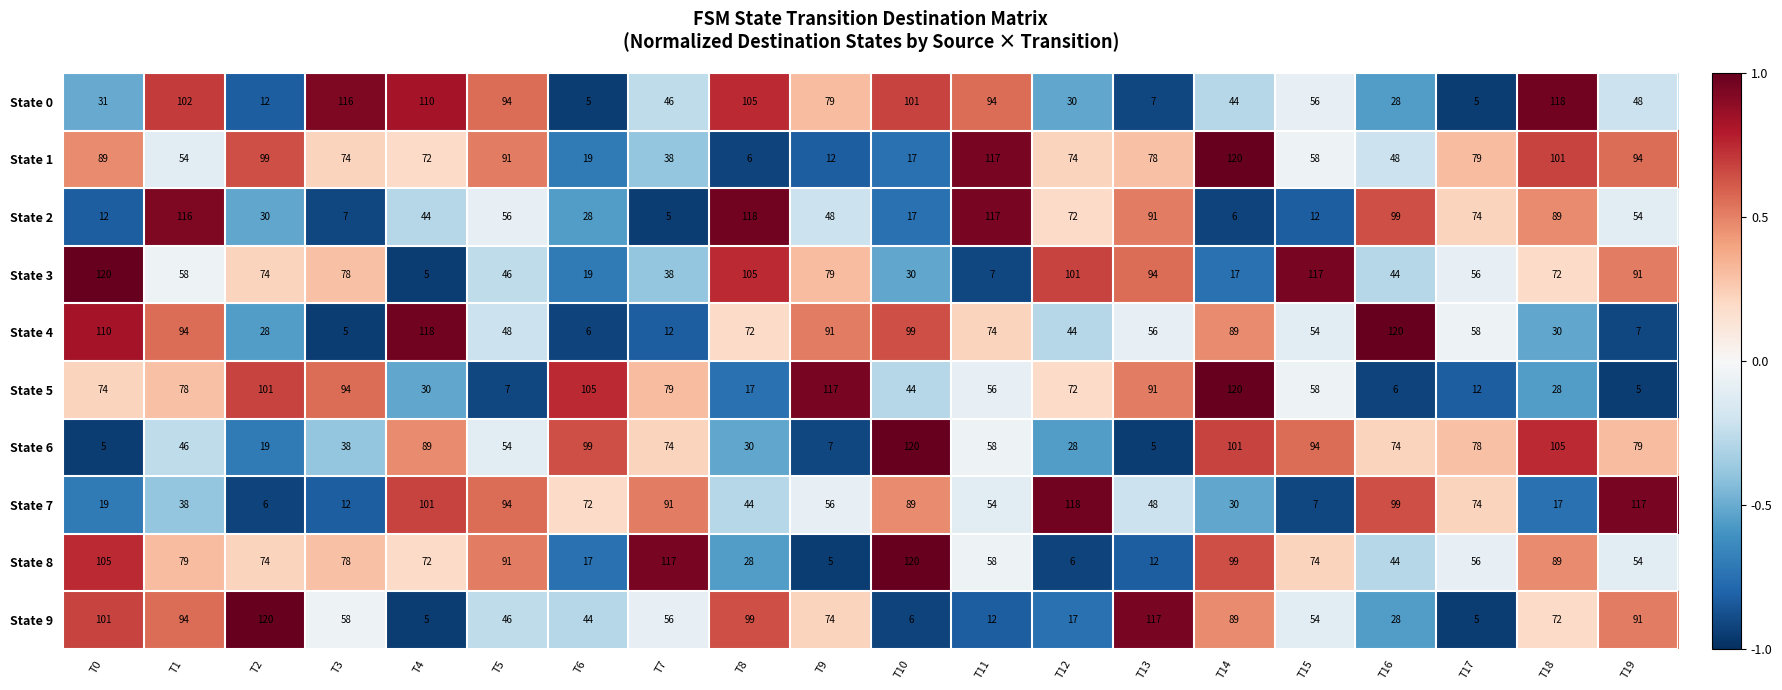

At which label does State 7 first exceed 56?

T4